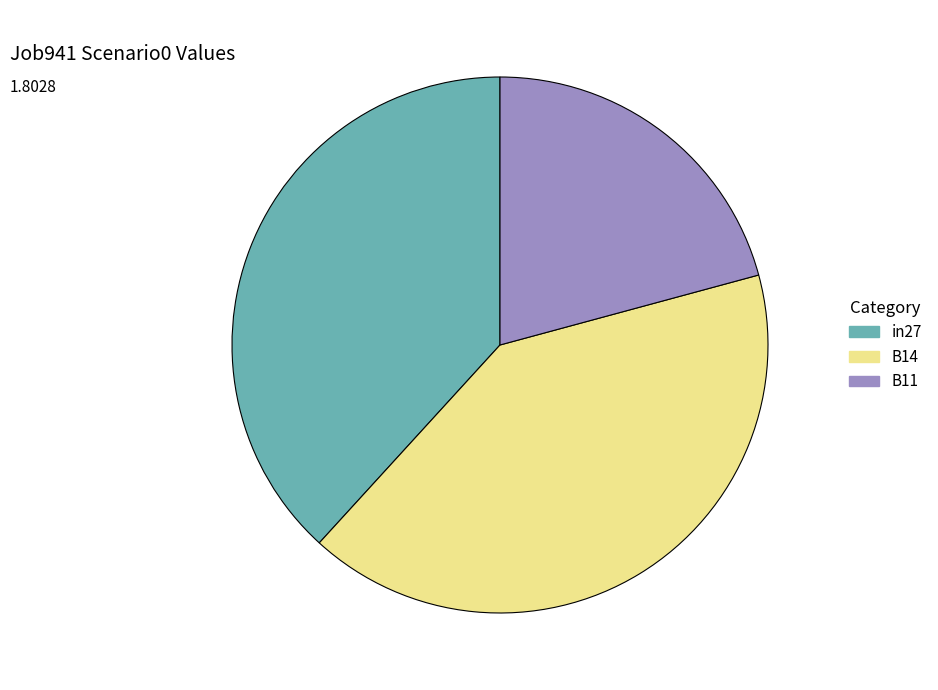

Is in27 the majority of the pie?

No